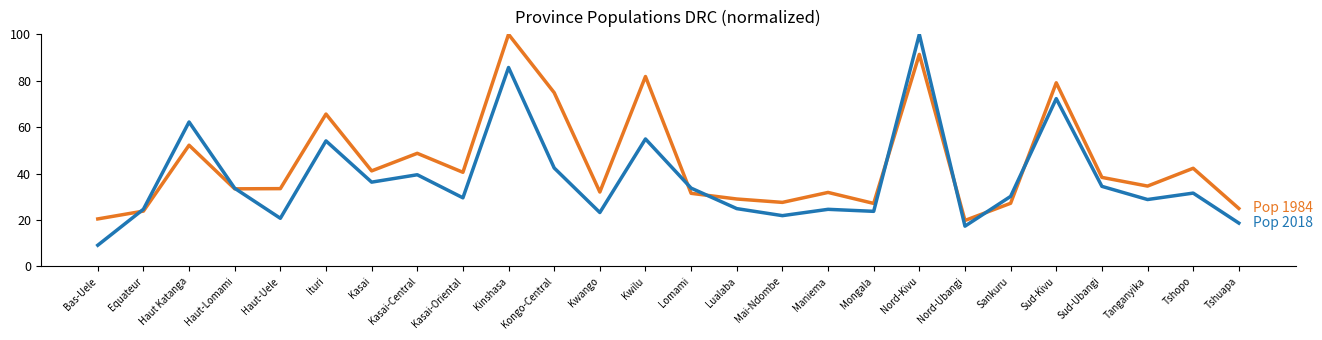

At which category is the sum across all series the highest?

Nord-Kivu